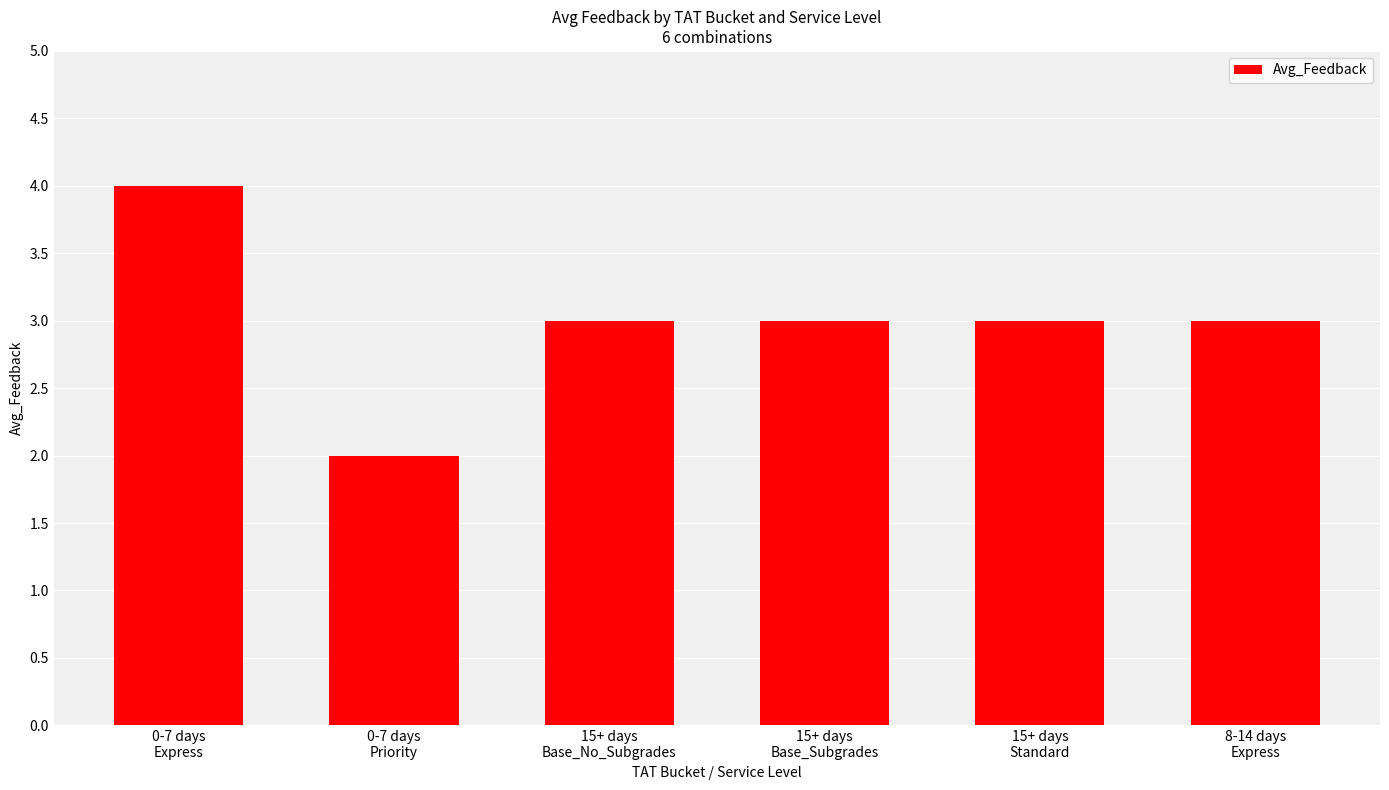

Count the number of categories in the chart.

6